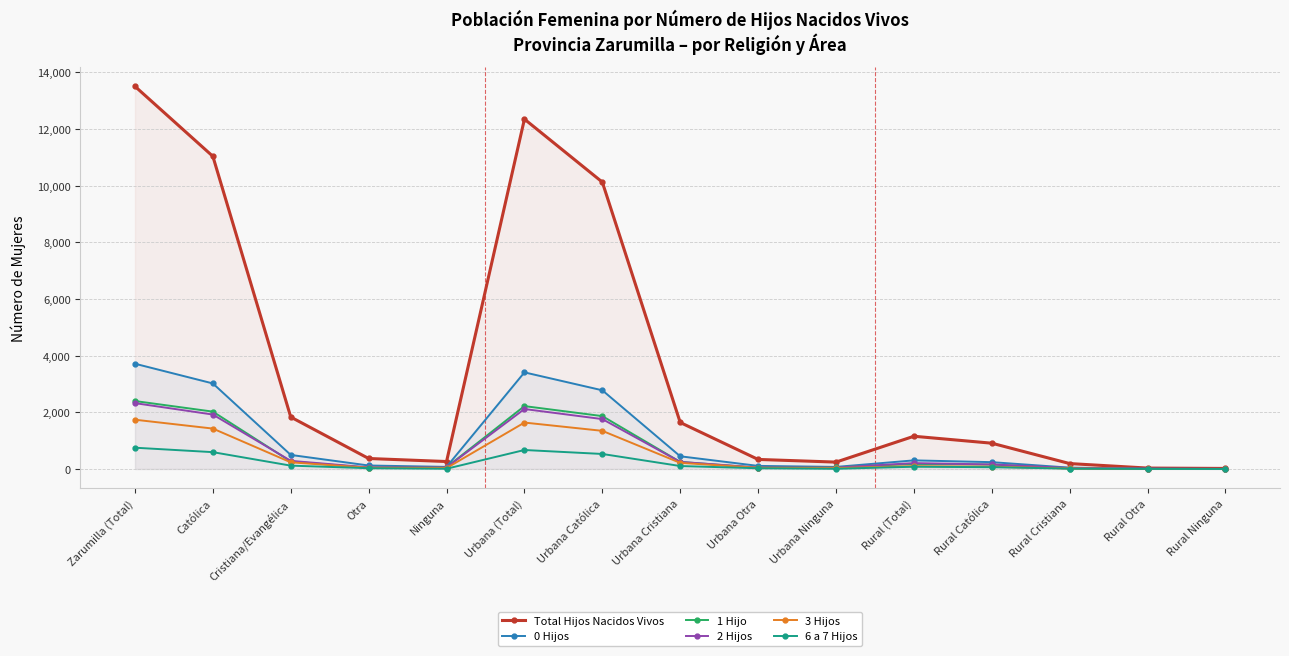

What is the minimum value for 2 Hijos?

5